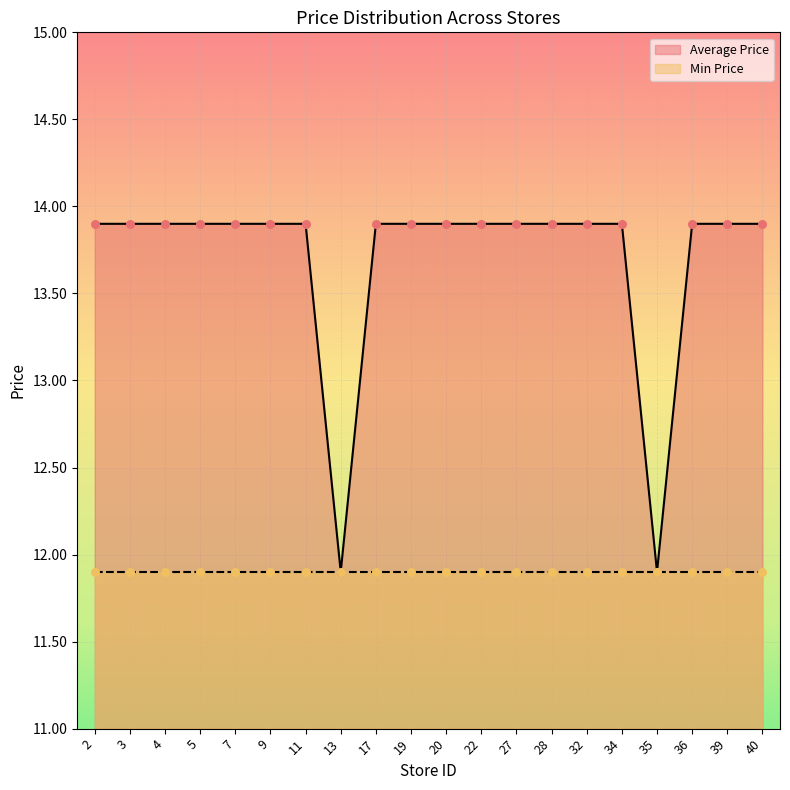

Which has a higher value, 34 or 27?

34